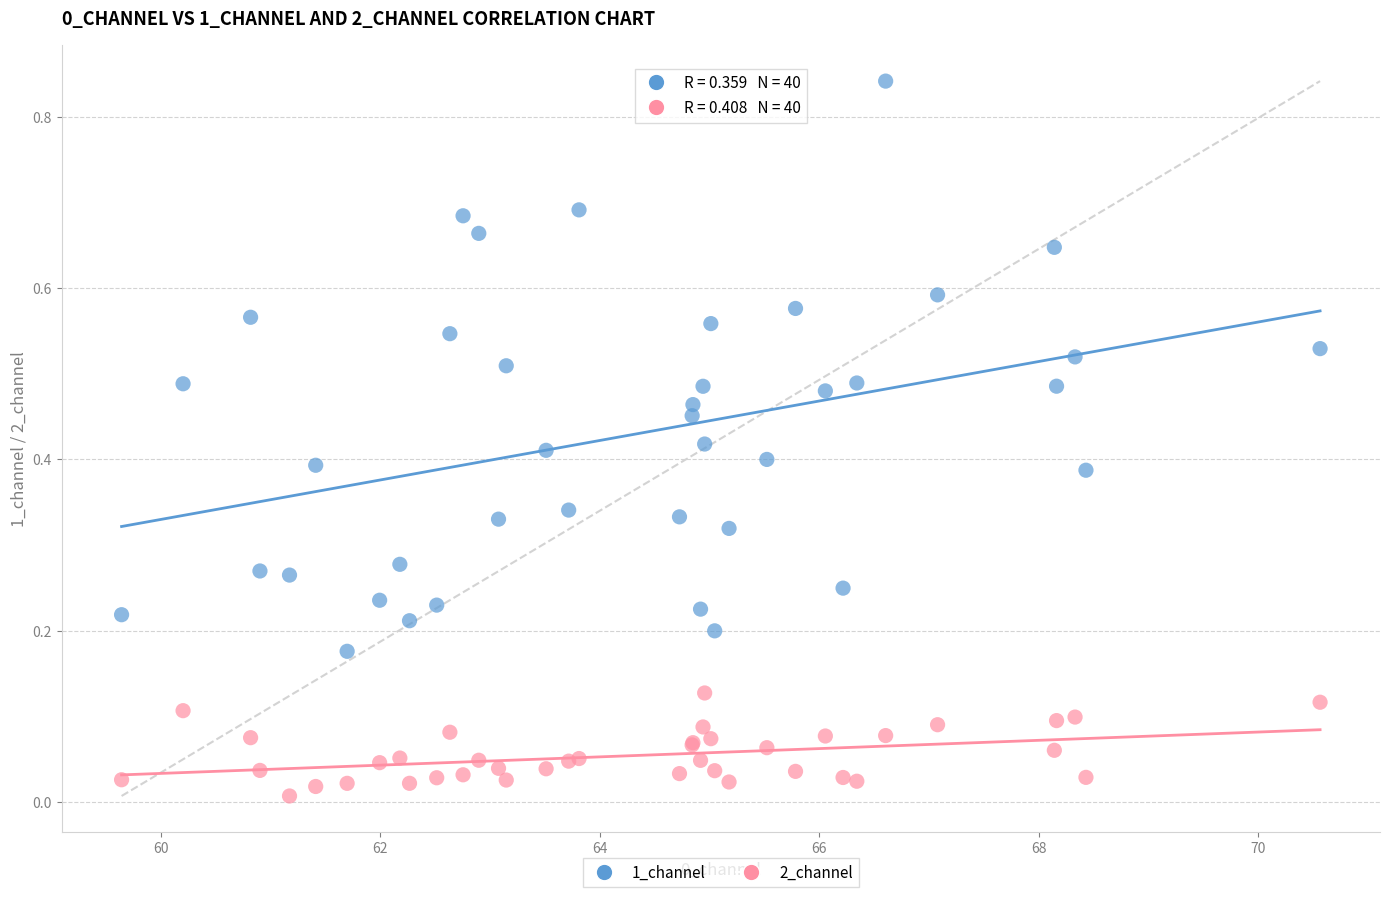

What is the X range (max minus min) for the scatter plot?

10.9